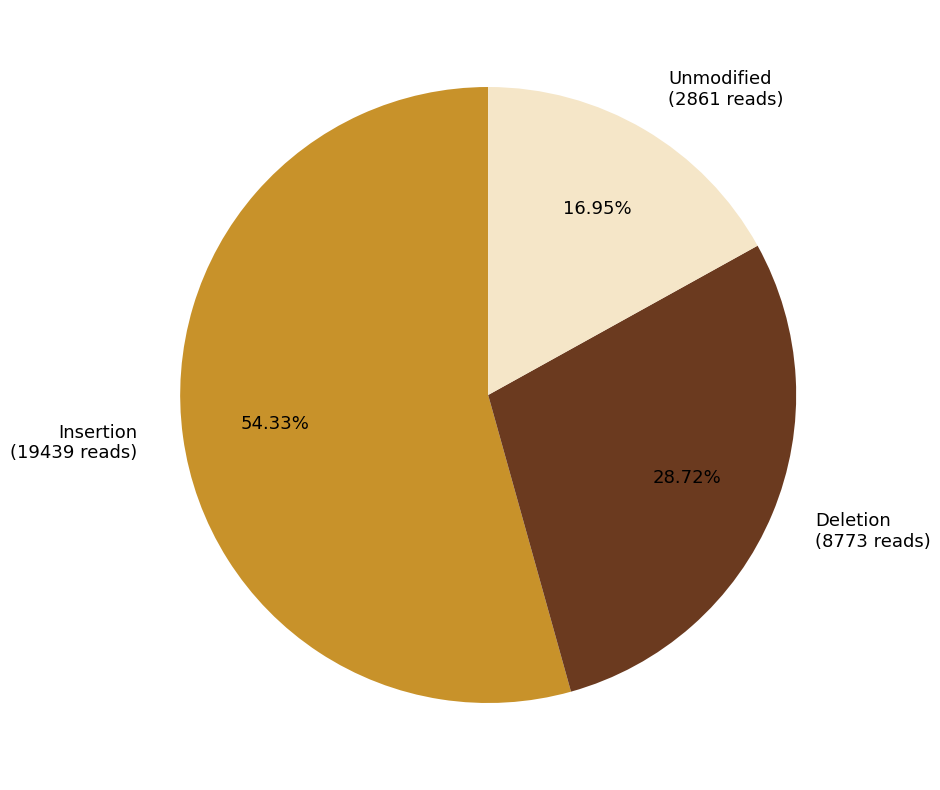

To the nearest percent, what is the difference between the largest and smallest slice percentages?

37%